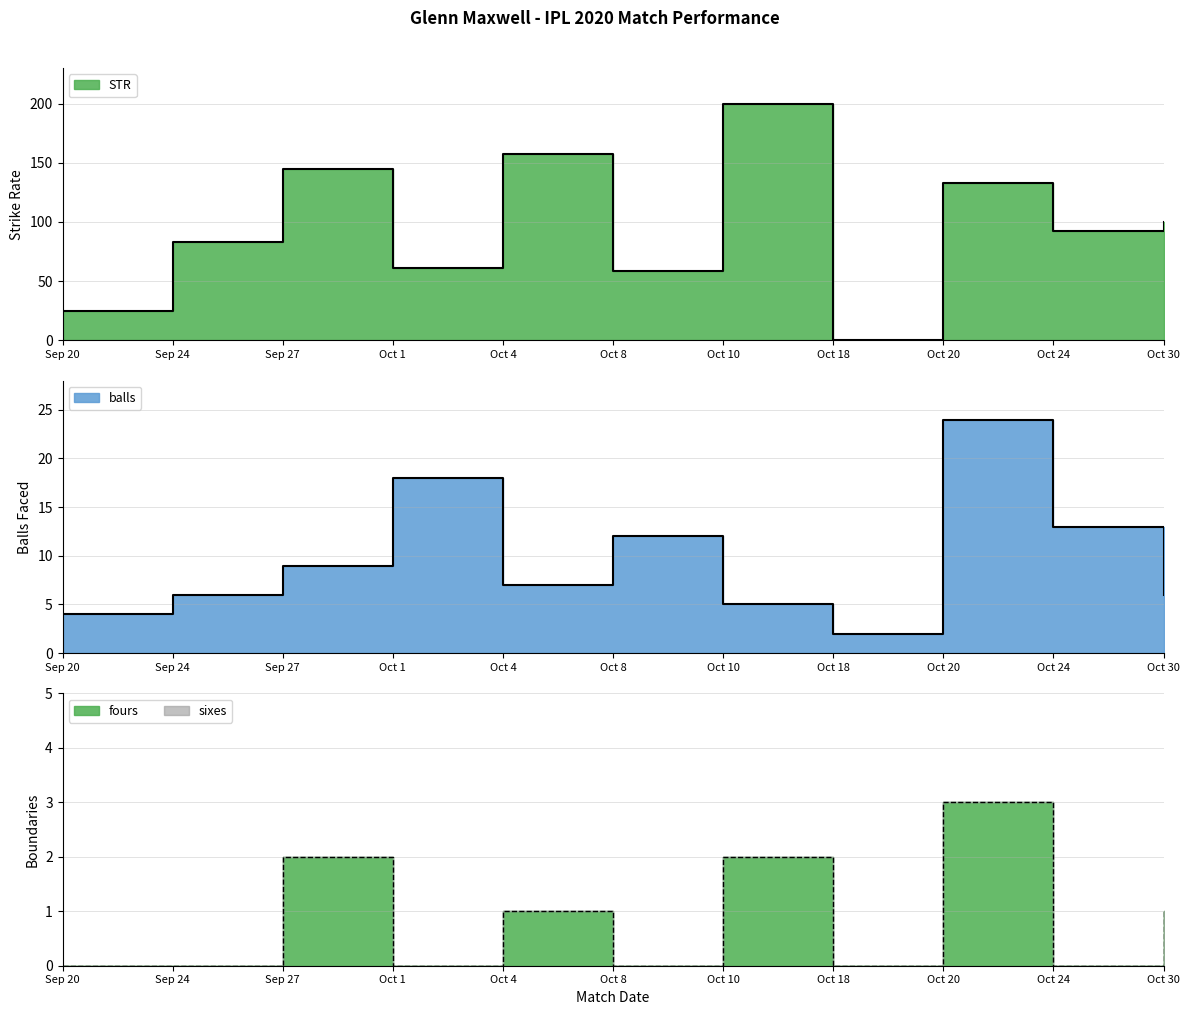

In balls, how many points are lower than both neighbors (excluding endpoints)?

2